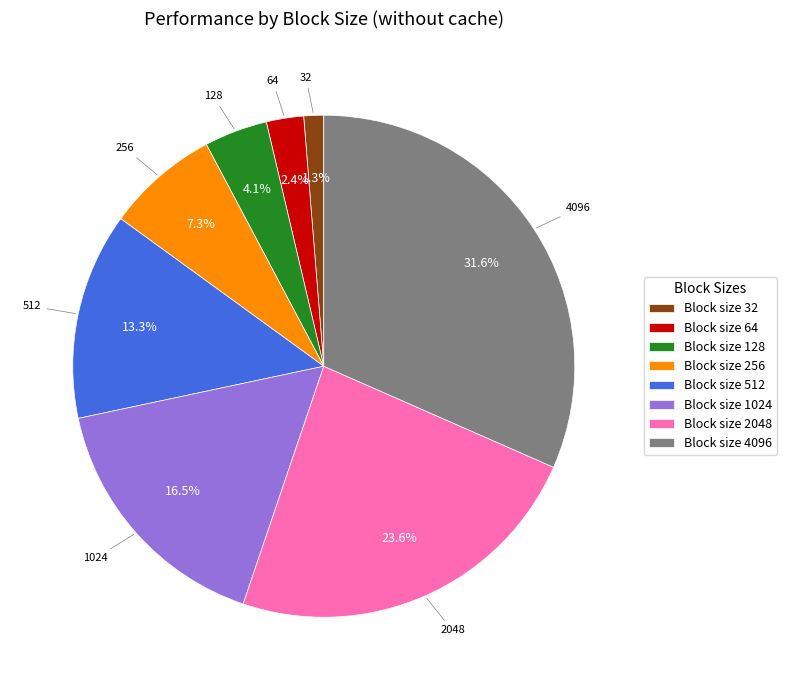

Is Block size 32 the majority of the pie?

No